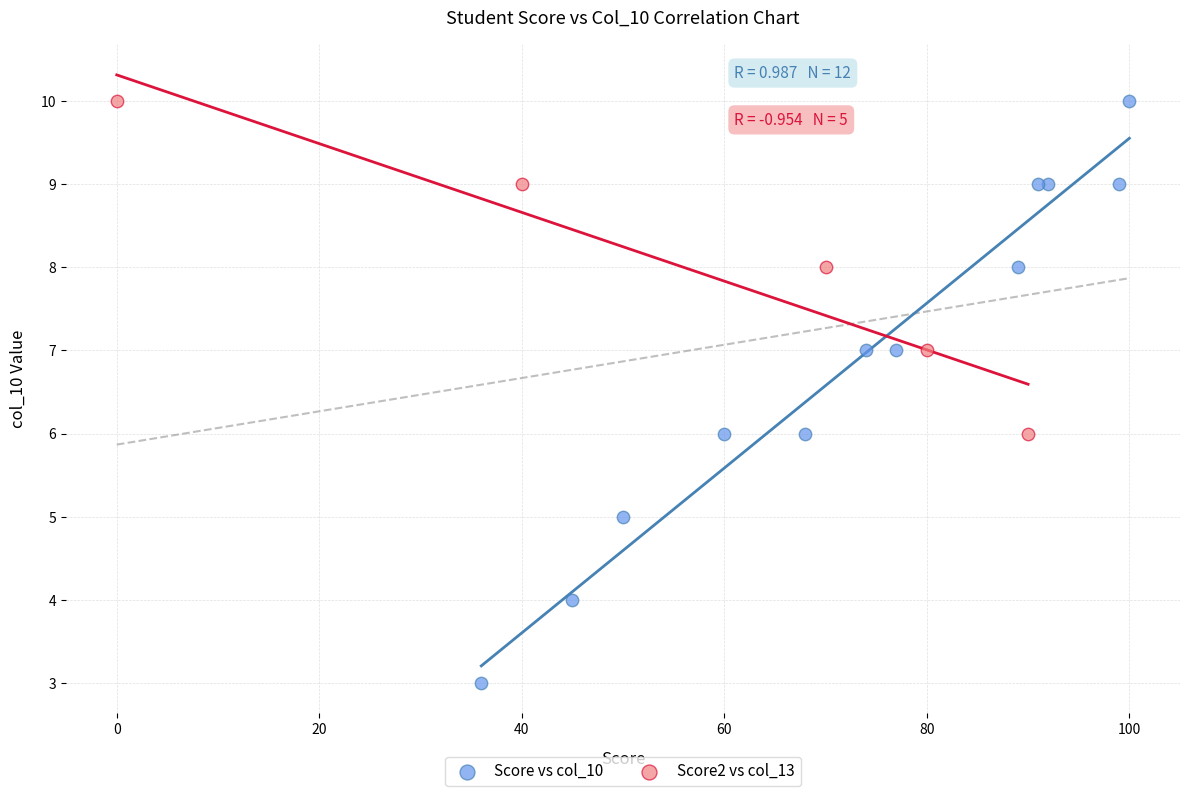

Which series contains the lowest Y value?

Score vs col_10